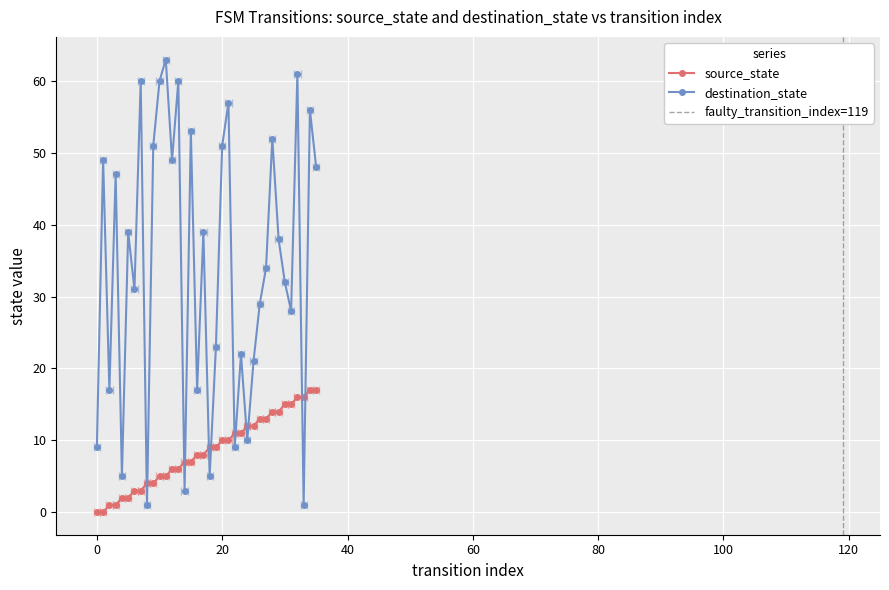

What is the value of the 6th point from the left?

2